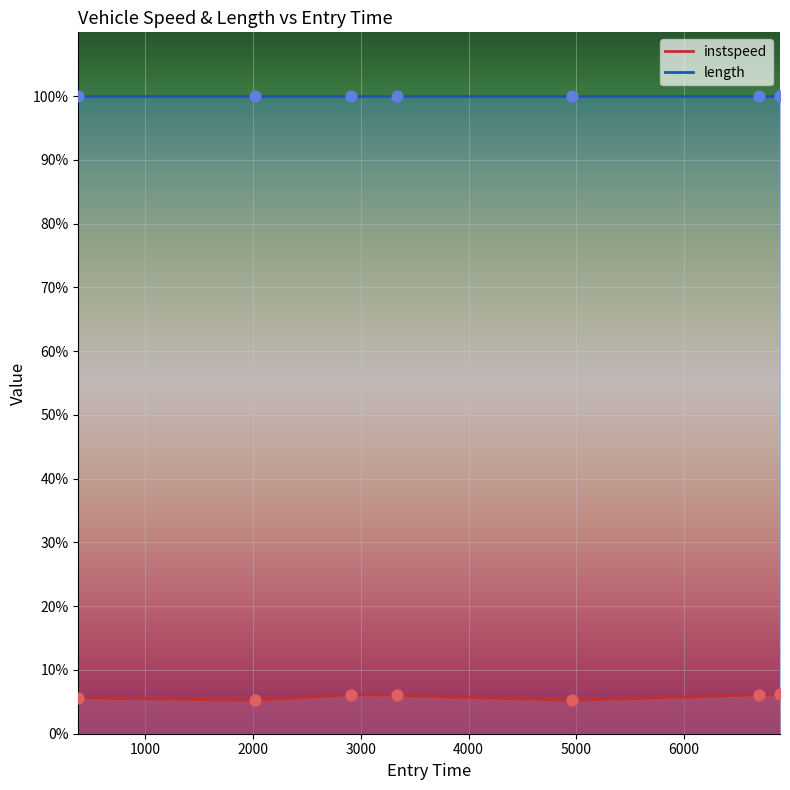

What is the change in value from 3335.586962868291 to 6697.103574227108?

+0.1